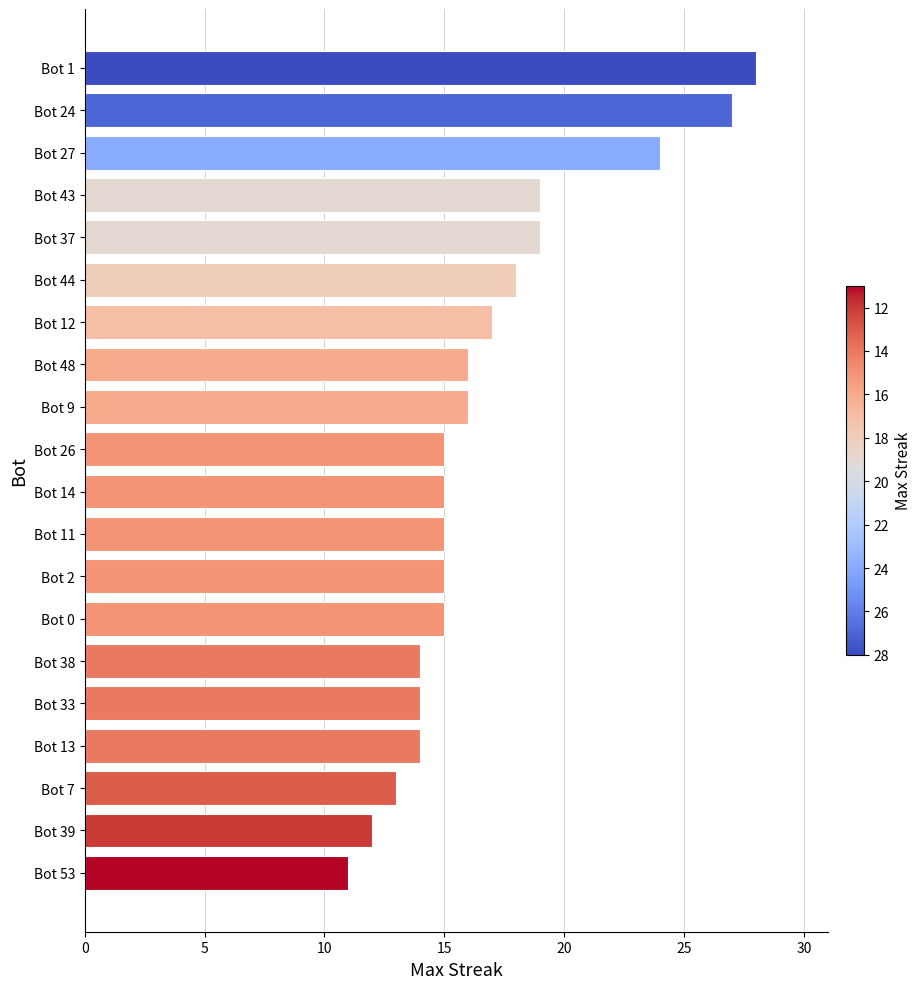

At which category does the chart reach its minimum across all series?

Bot 53